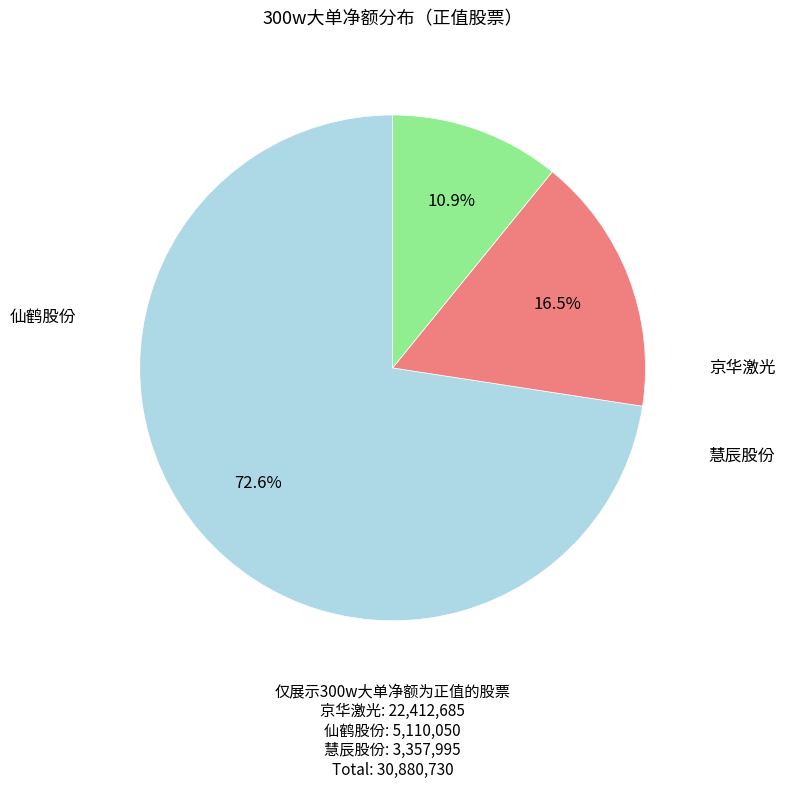

Is there any slice that represents more than half of the pie?

Yes